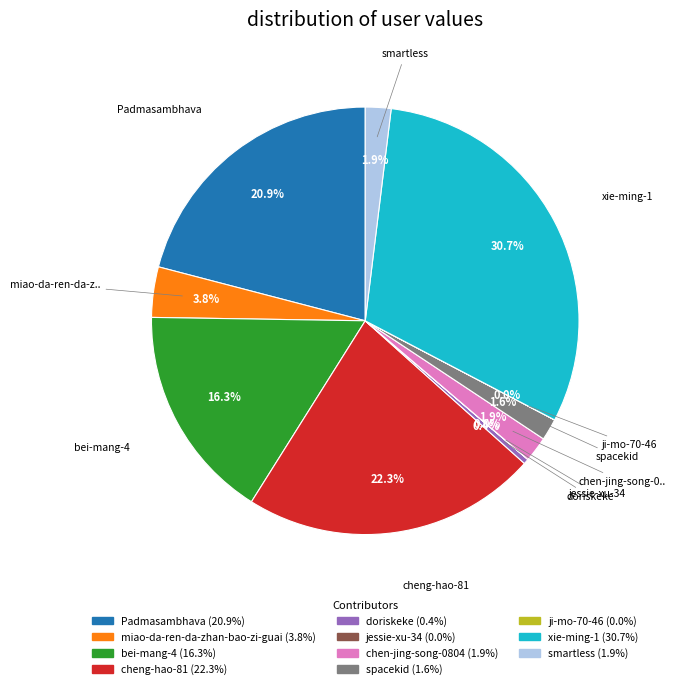

Is there any slice that represents more than half of the pie?

No